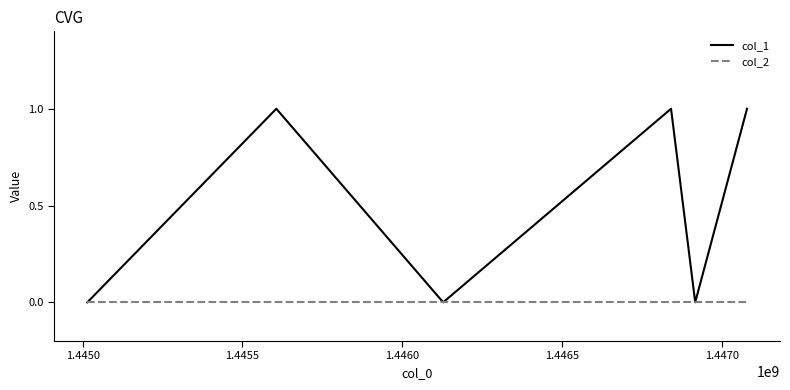

Rank the series by their average value, from highest to lowest.

col_1, col_2